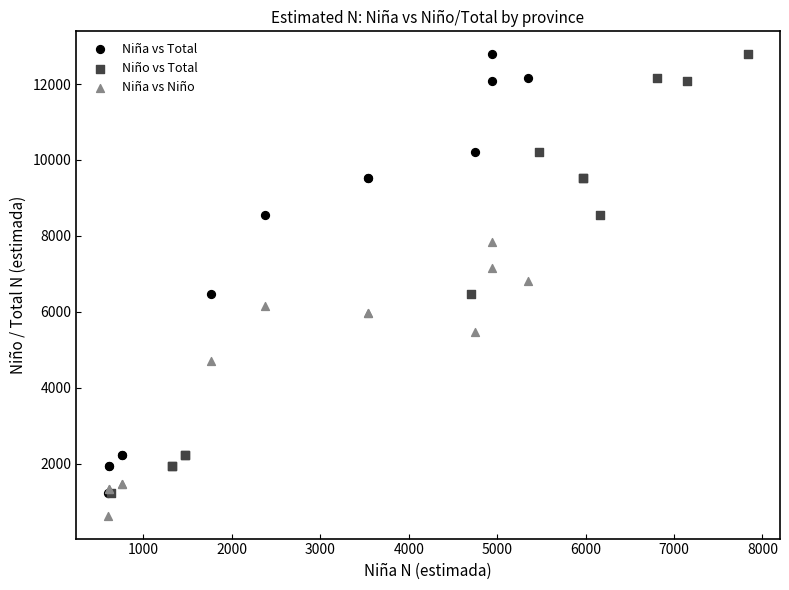

Which series reaches the minimum Y coordinate?

Niña vs Niño